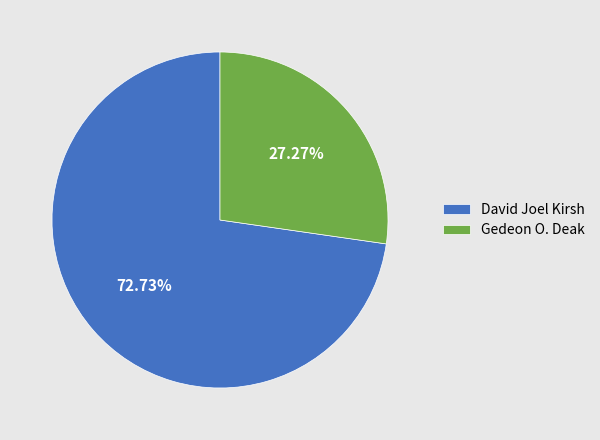

What portion of the pie excludes David Joel Kirsh?

27.3%